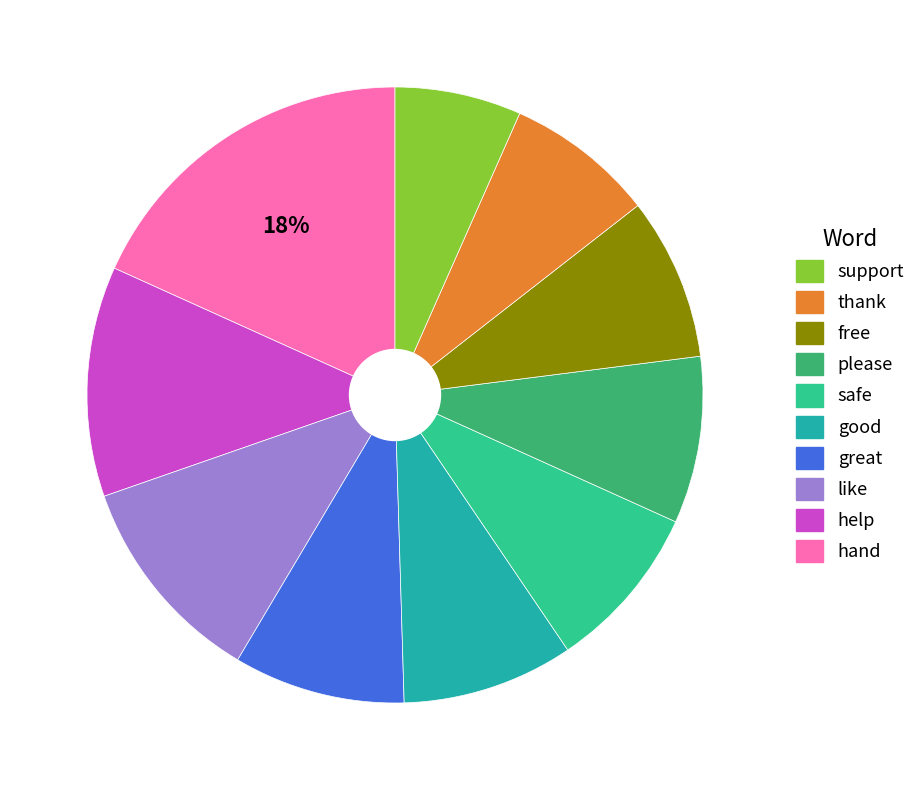

To the nearest percent, what is the average slice percentage?

10%